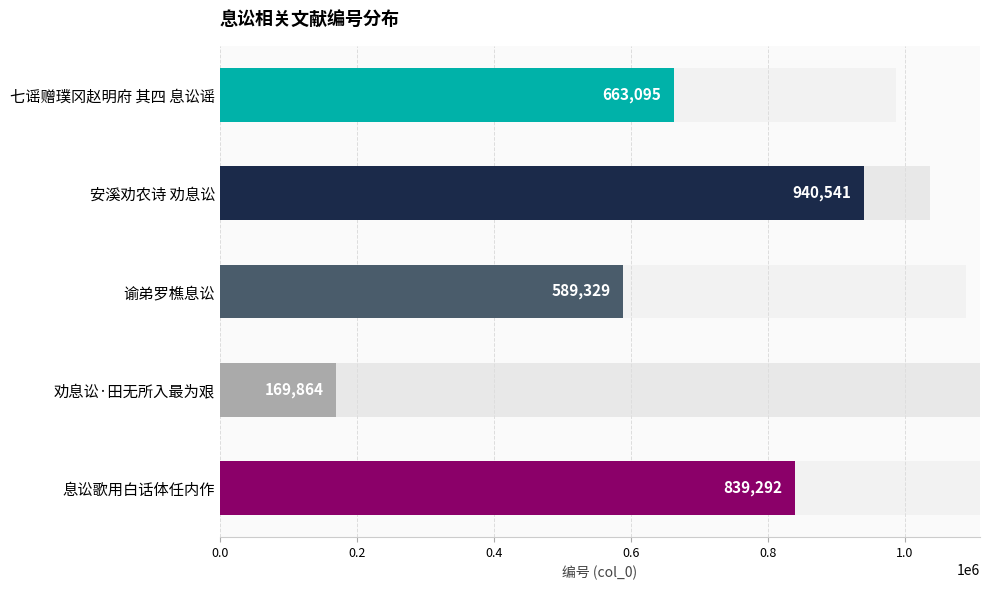

How many series are shown in this chart?

1